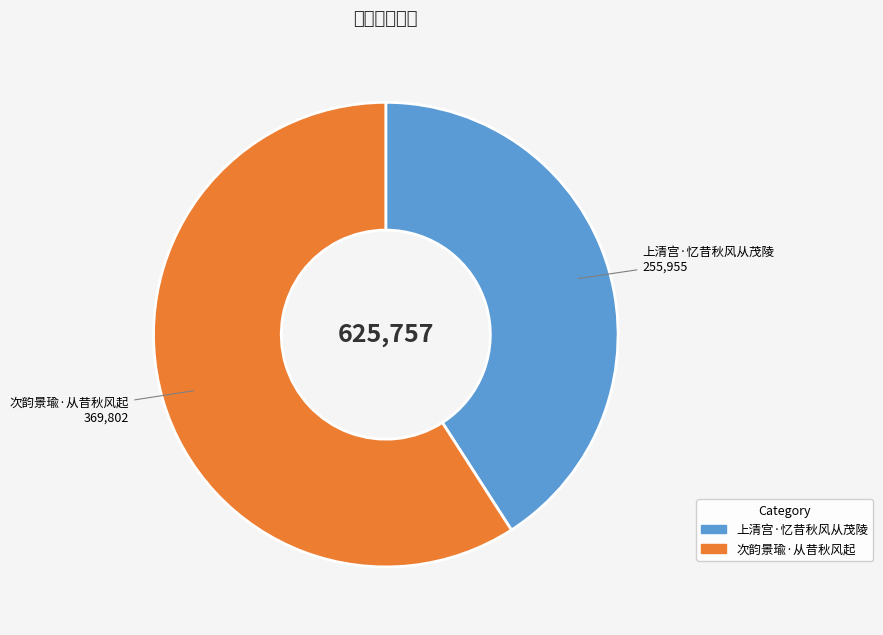

How many segments does this pie chart have?

2